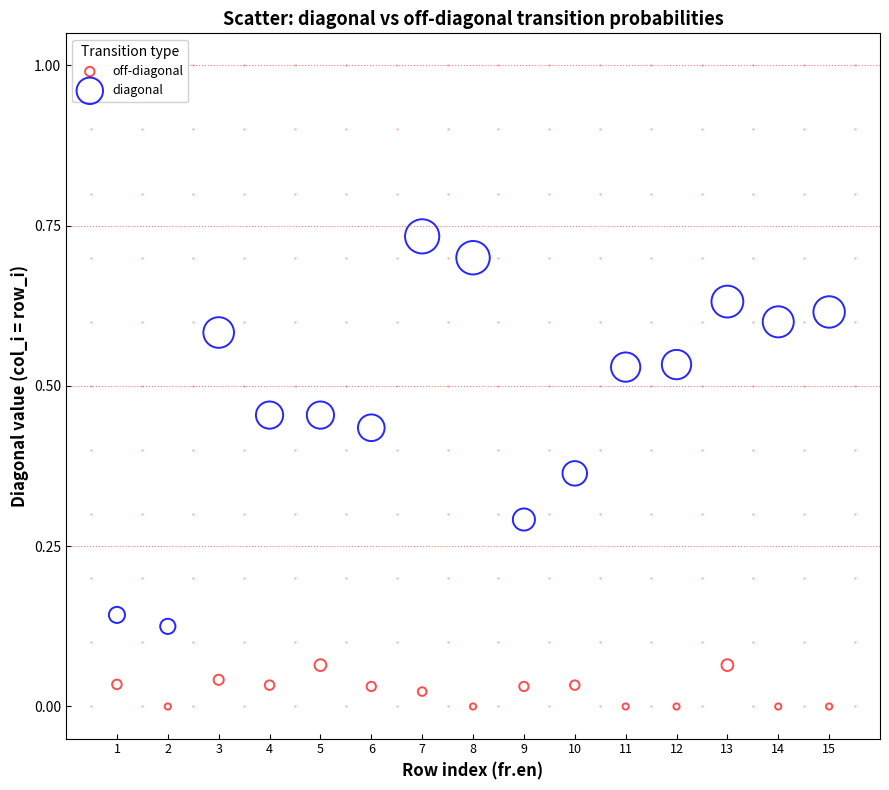

Across all data points, what is the range of X values (max minus min)?

14.0